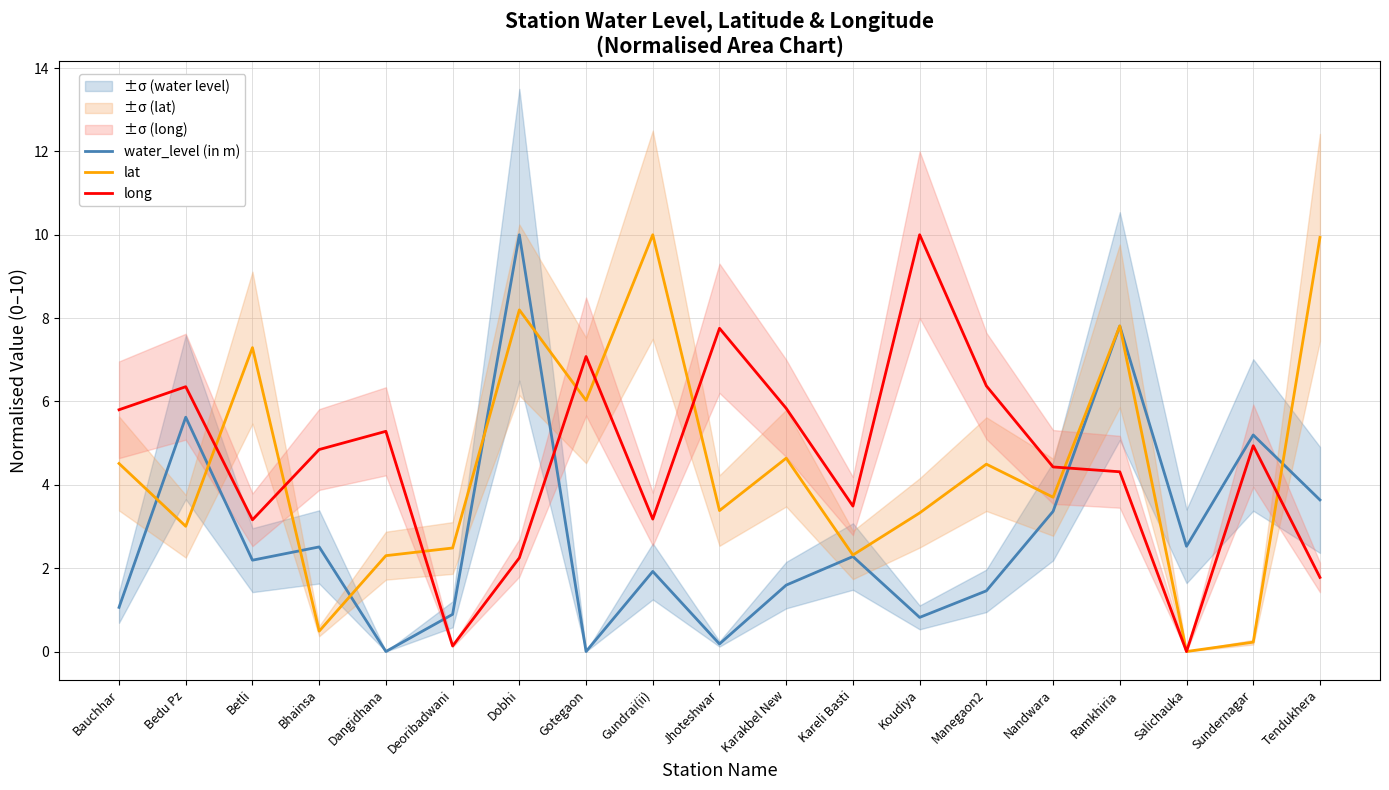

Reading right to left, extract all data points from this chart.

water_level (in m): 3.6	5.2	2.5	7.8	3.4	1.5	0.8	2.3	1.6	0.2	1.9	0.0	10.0	0.9	0.0	2.5	2.2	5.6	1.1
lat: 9.9	0.2	0.0	7.8	3.7	4.5	3.3	2.3	4.6	3.4	10.0	6.0	8.2	2.5	2.3	0.5	7.3	3.0	4.5
long: 1.8	4.9	0.0	4.3	4.4	6.4	10.0	3.5	5.8	7.8	3.2	7.1	2.2	0.1	5.3	4.8	3.2	6.4	5.8